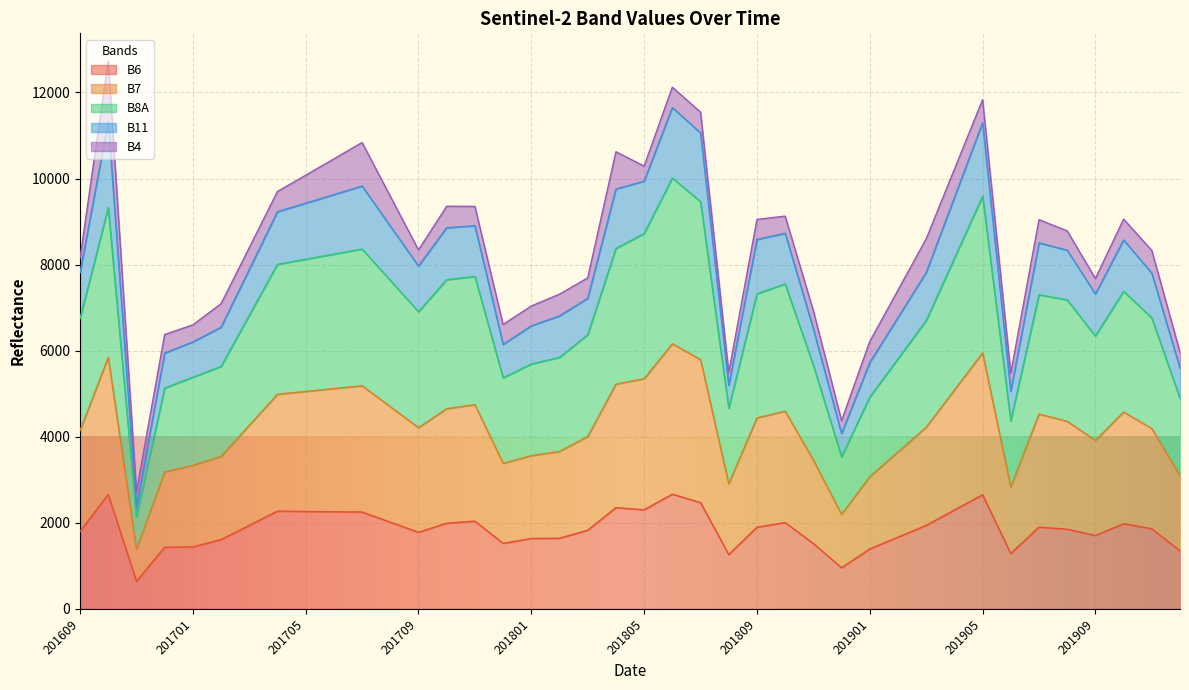

How many lines are shown in the chart?

5